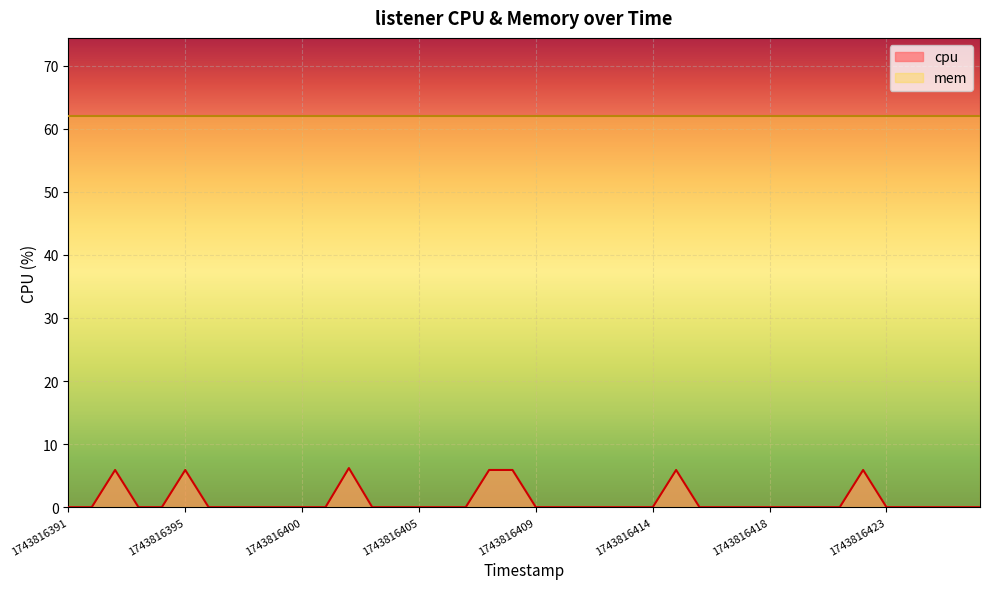

True or false: the data shows -2.9 at 1743816424.

False